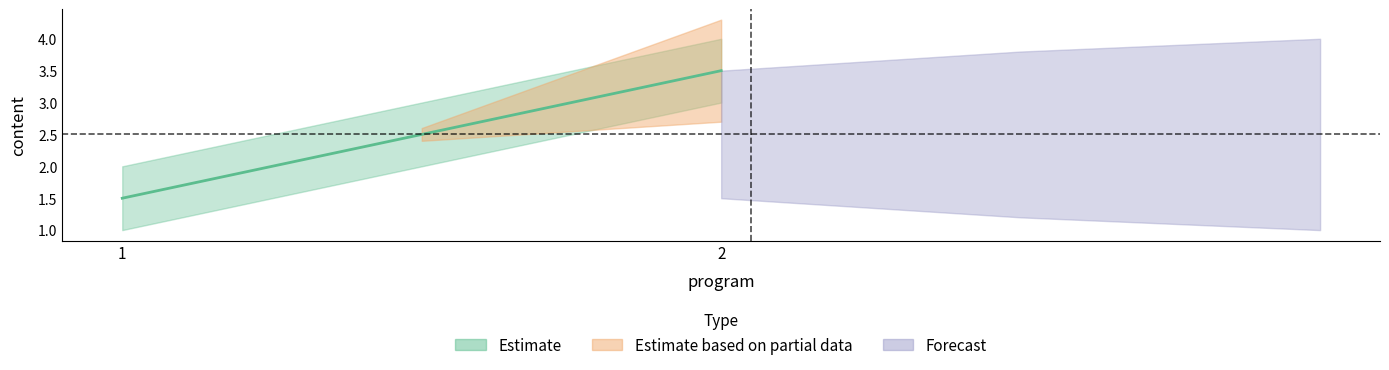

What is the difference between the maximum and minimum values?

3